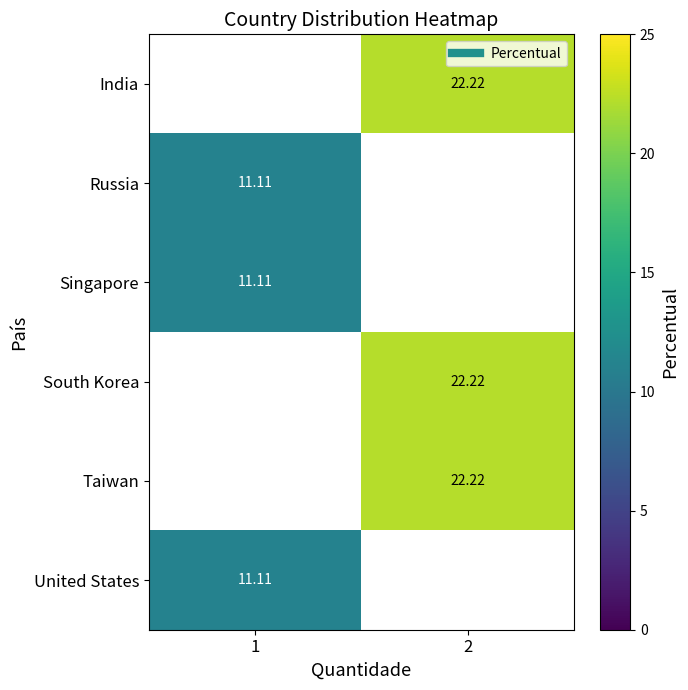

True or false: Singapore has a value of 17.3 at 1.

False